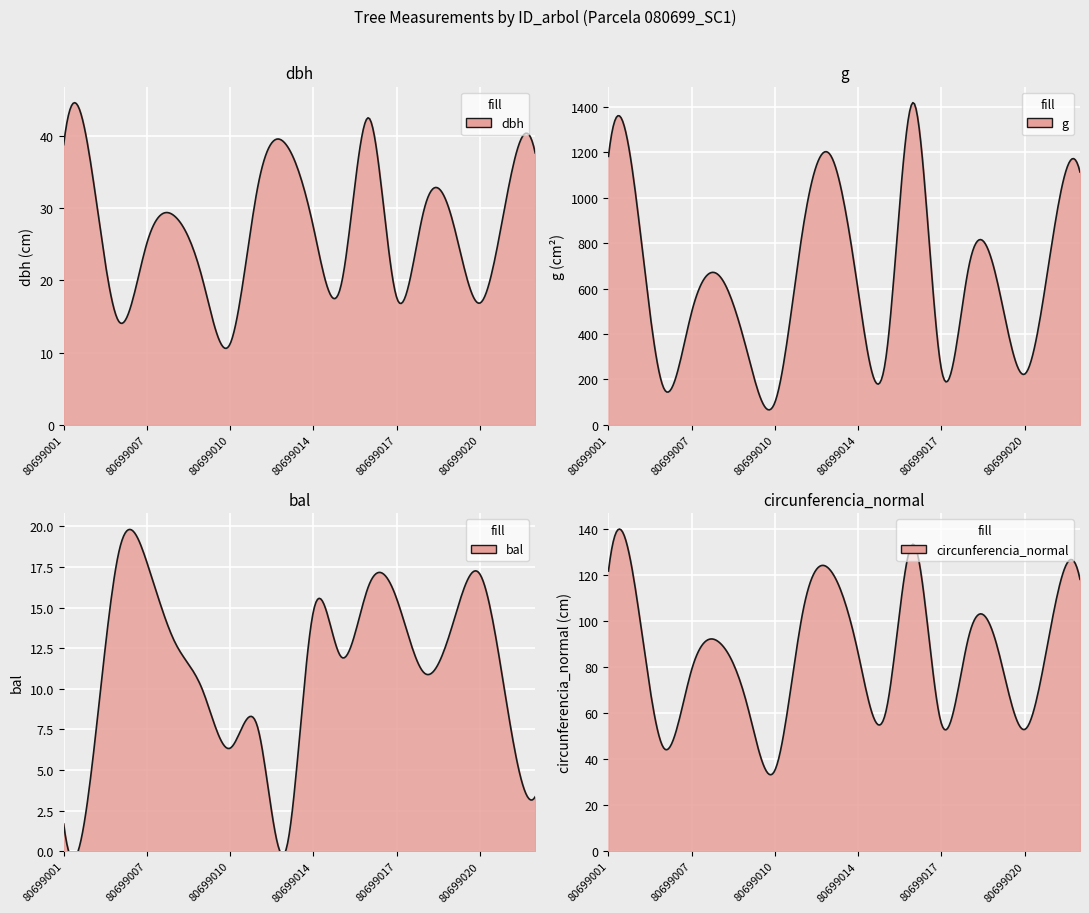

Which category has the lowest value in the dbh series?

80699010